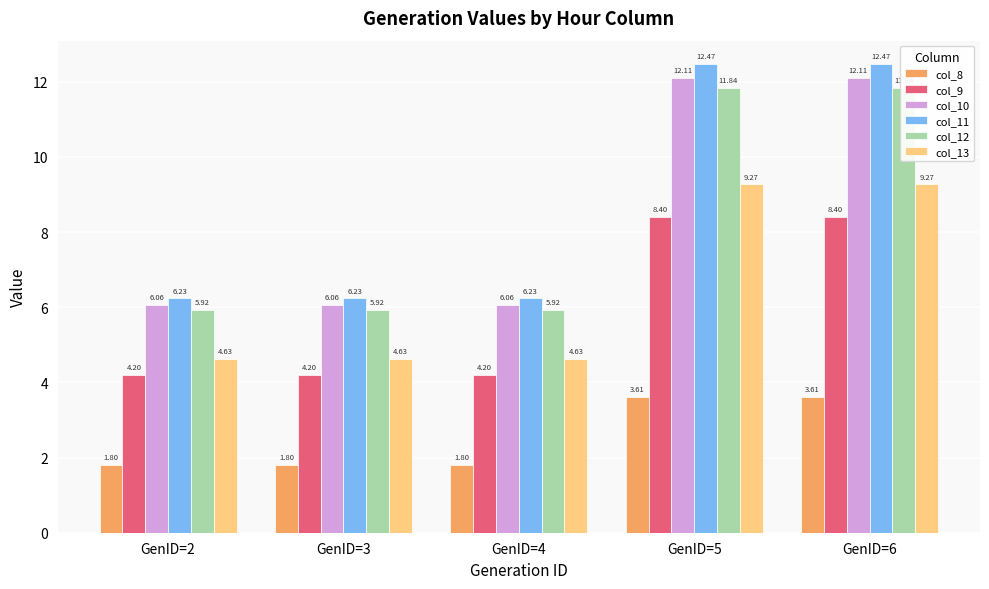

What are all the series names shown in the legend?

col_8, col_9, col_10, col_11, col_12, col_13